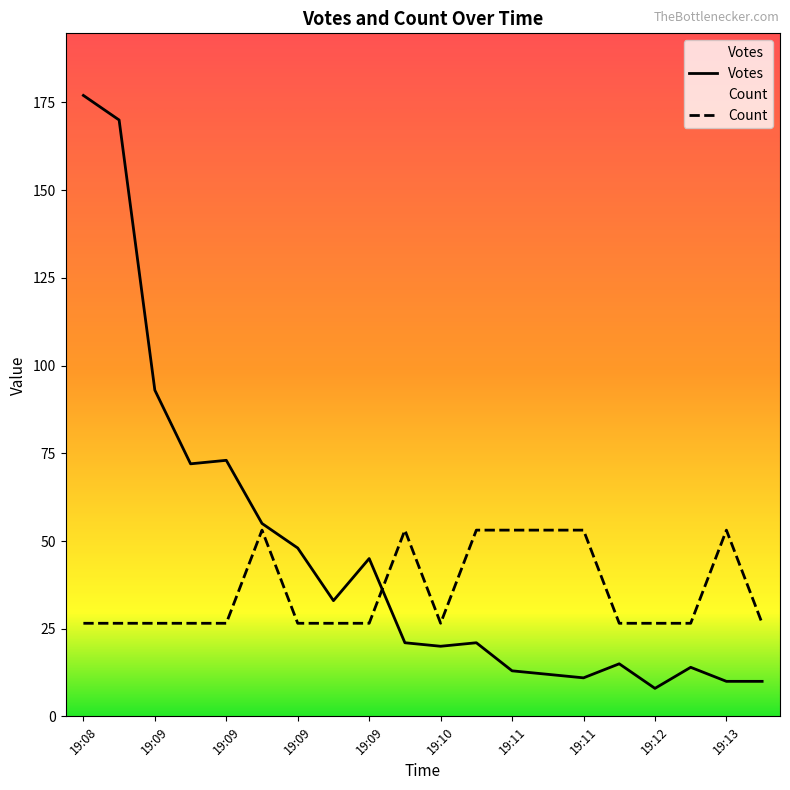

Where does the Votes series first go above 21?

19:08